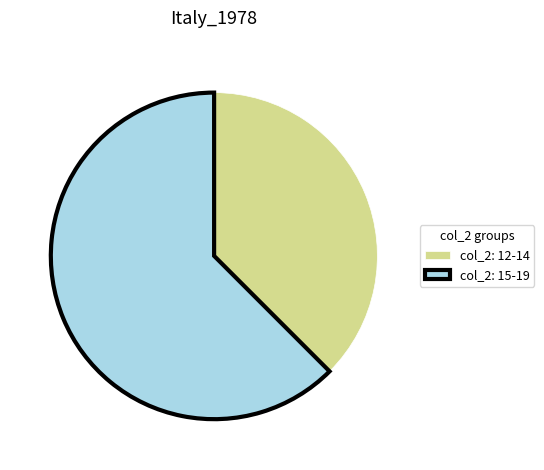

Between col_2: 12-14 and col_2: 15-19, which is larger?

col_2: 15-19